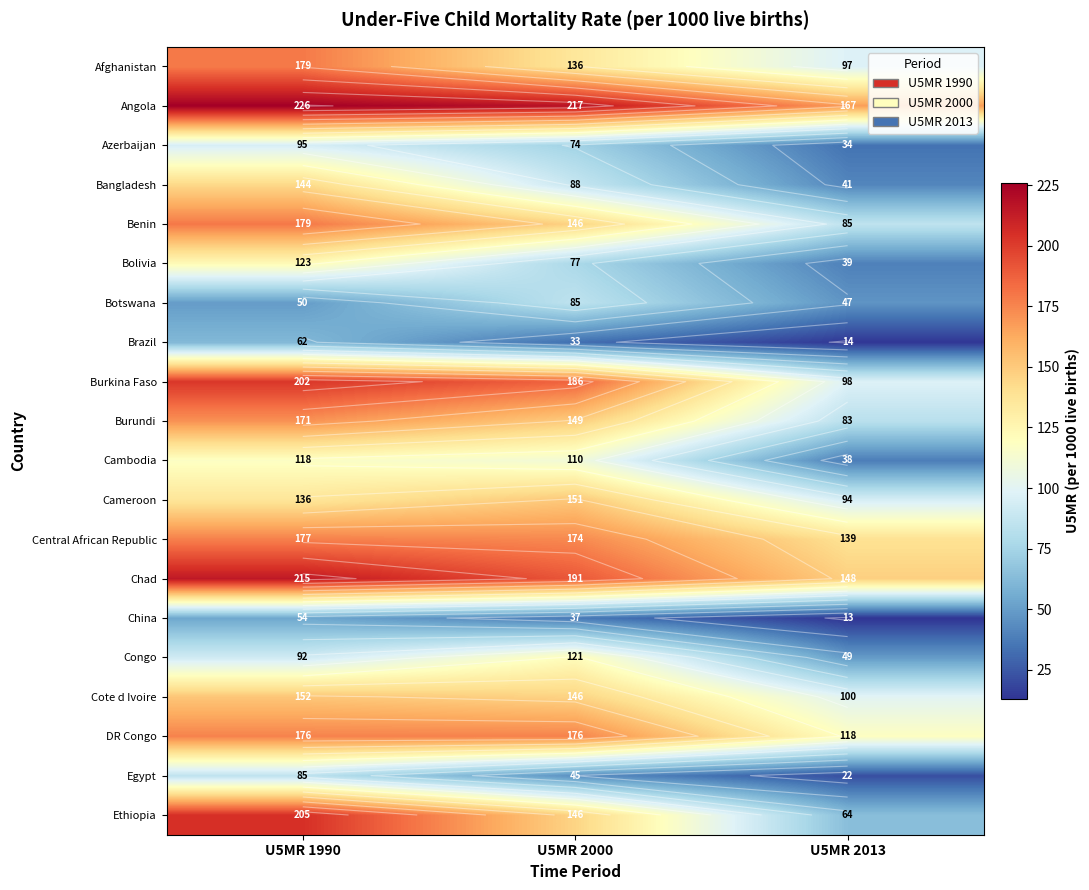

The value of Cote d Ivoire at U5MR 1990 is 205.0. True or false?

False